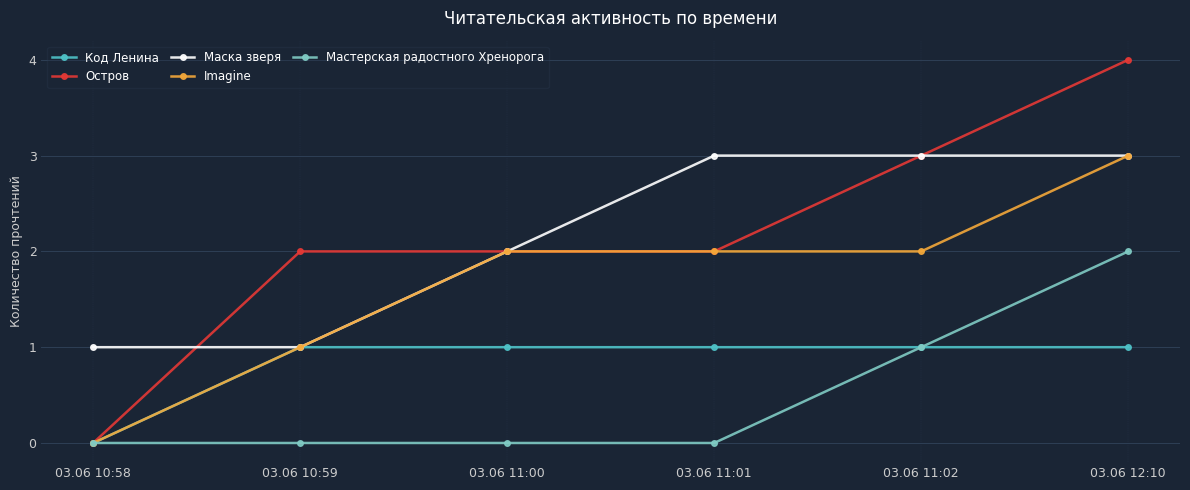

At which category is the sum across all series the highest?

03.06 12:10